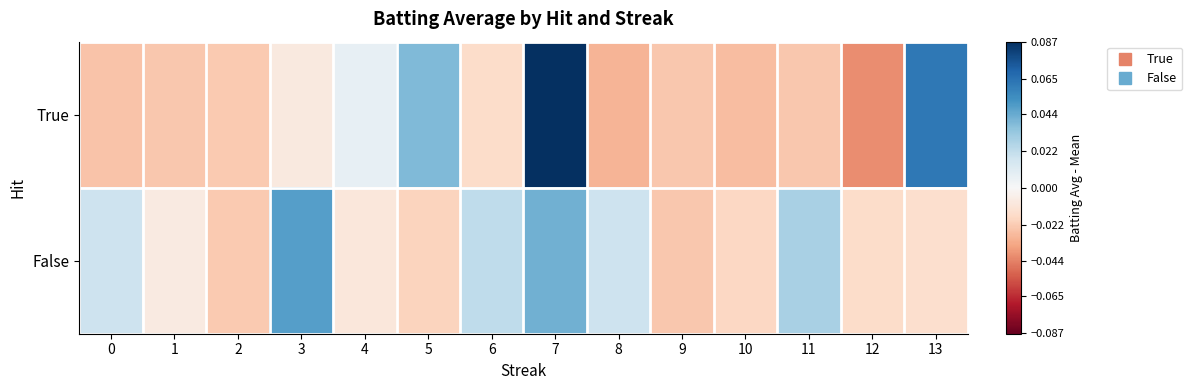

At how many categories does at least one series exceed 0?

9